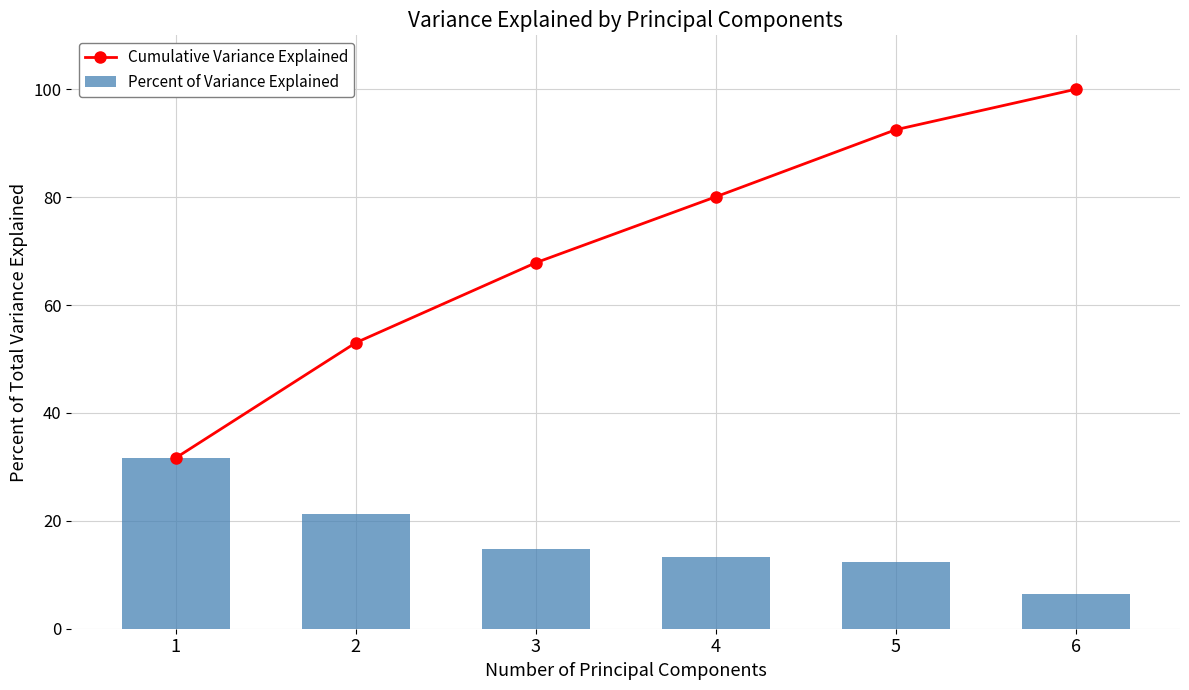

What is the value of the Cumulative Variance Explained point at the 1st from the left?

31.7